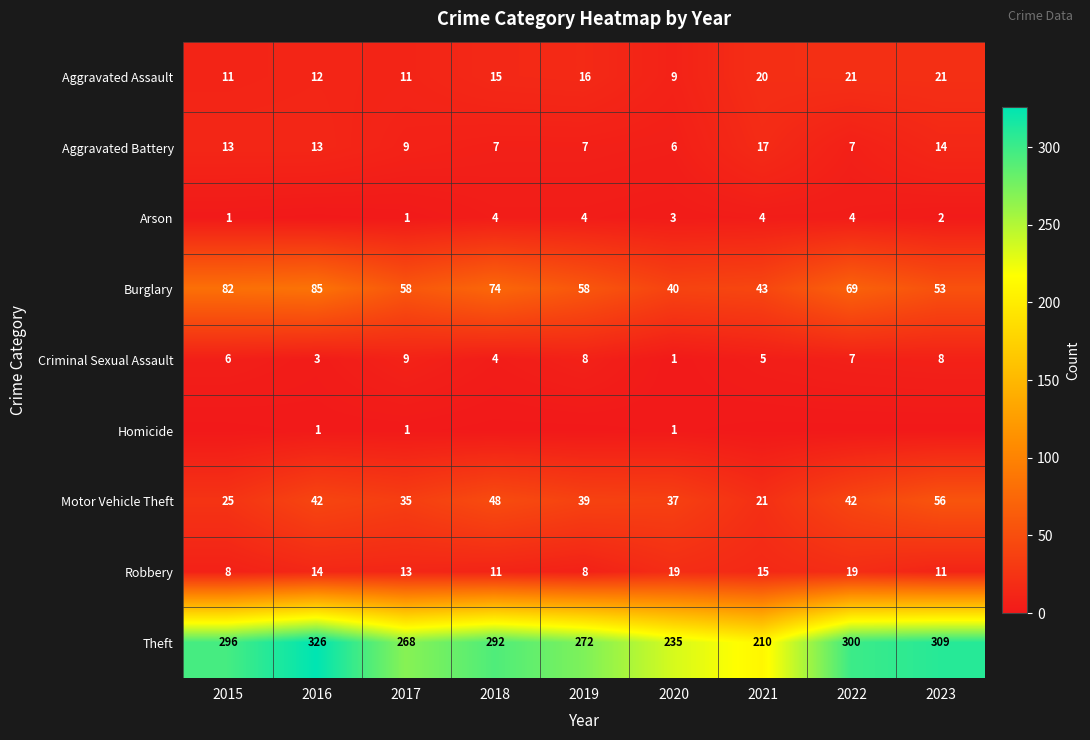

What is the approximate value of Aggravated Assault at 2016, to the nearest 10?

10